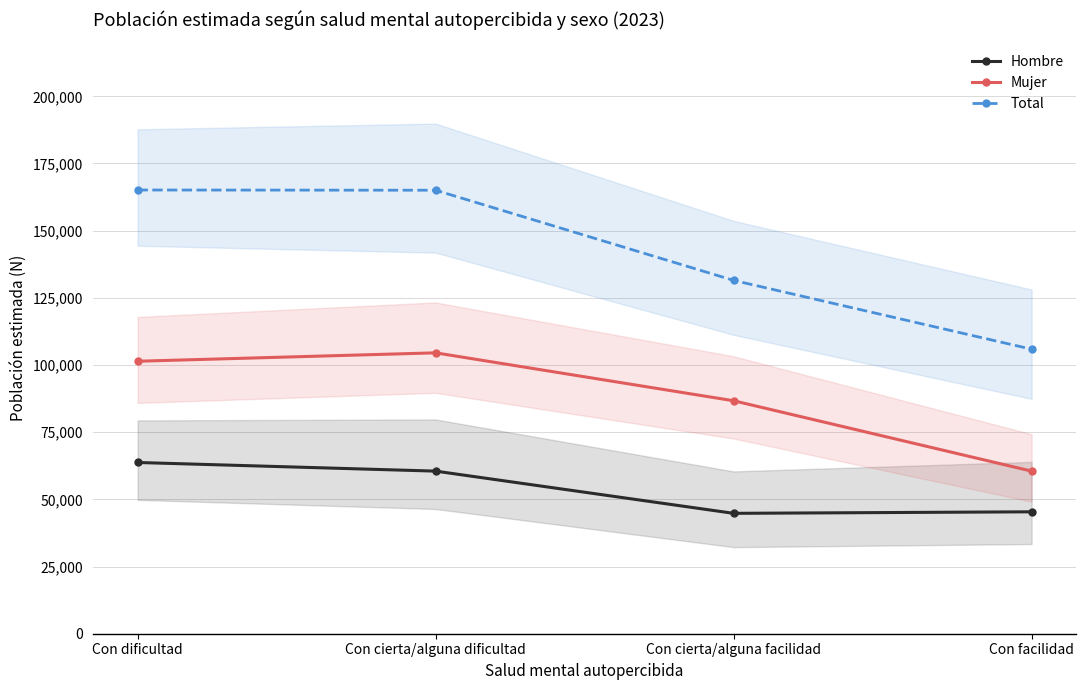

What is the sum of the Mujer values at Con facilidad and Con cierta/alguna facilidad?

147213